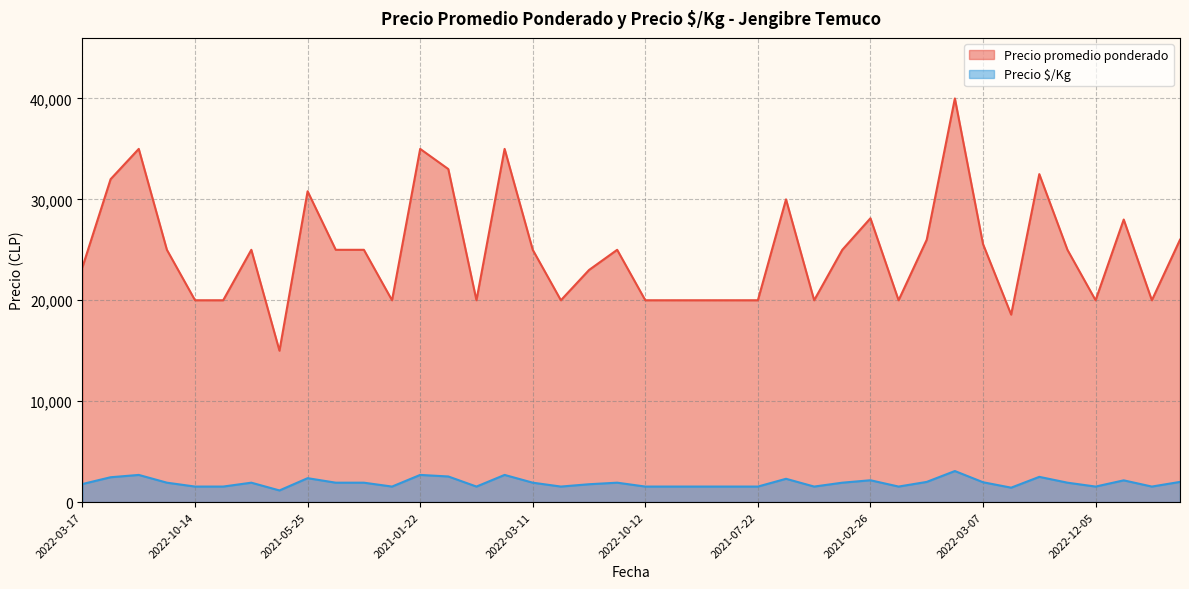

At which category does Precio $/Kg reach its first local valley?

2022-04-13